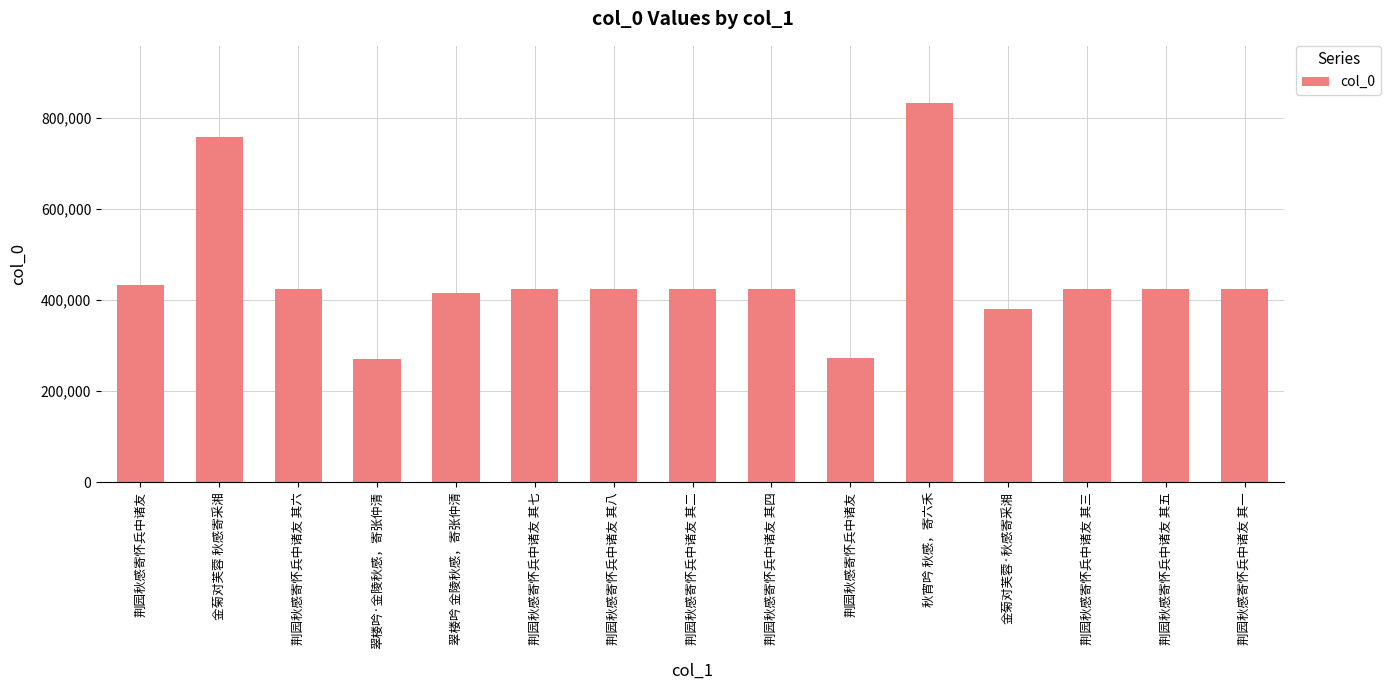

Reading right to left, what are all the values shown in this chart?

荆园秋感寄怀兵中诸友 其一=423347	荆园秋感寄怀兵中诸友 其五=423351	荆园秋感寄怀兵中诸友 其三=423349	金菊对芙蓉·秋感寄采湘=380123	秋宵吟 秋感，寄六禾=832419	荆园秋感寄怀兵中诸友=273049	荆园秋感寄怀兵中诸友 其四=423350	荆园秋感寄怀兵中诸友 其二=423348	荆园秋感寄怀兵中诸友 其八=423354	荆园秋感寄怀兵中诸友 其七=423353	翠楼吟 金陵秋感，寄张仲清=416268	翠楼吟·金陵秋感，寄张仲清=271351	荆园秋感寄怀兵中诸友 其六=423352	金菊对芙蓉 秋感寄采湘=758275	荆园秋感寄怀兵中诸友=432248